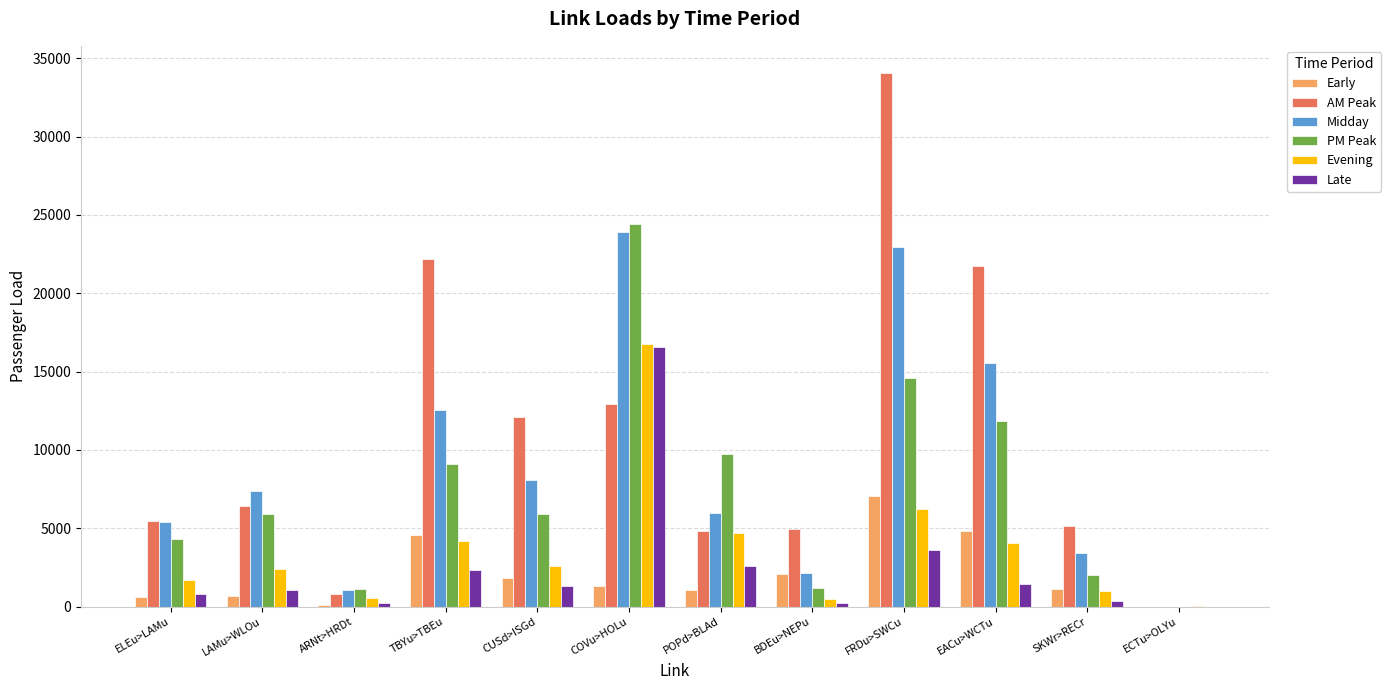

True or false: Early has a value of 1056.1 at POPd>BLAd.

True